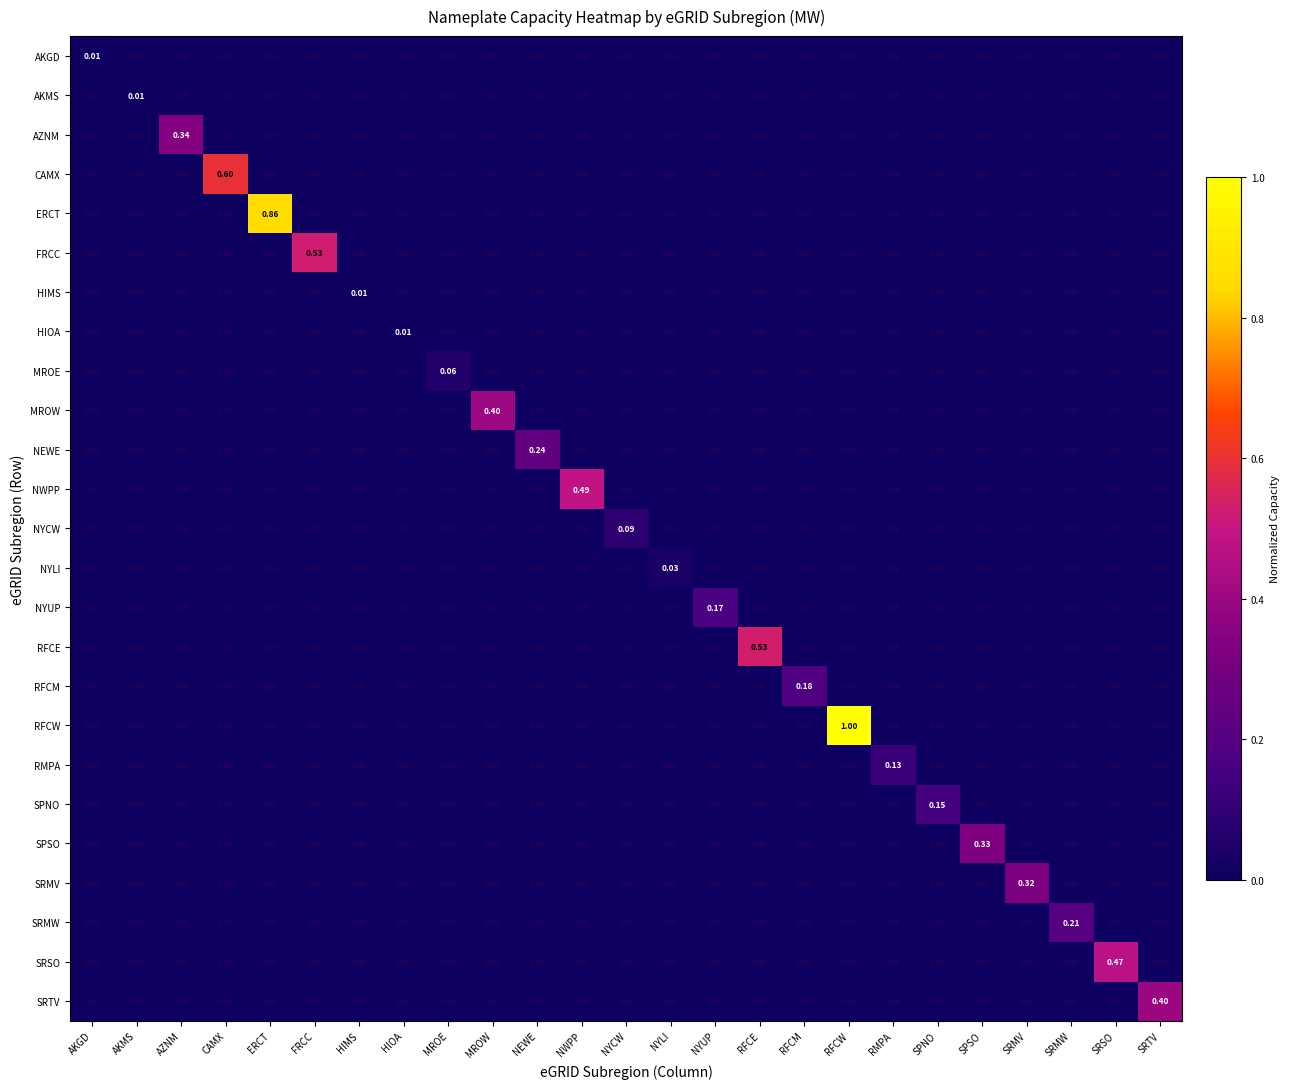

Which category has the highest value in the NEWE series?

NEWE